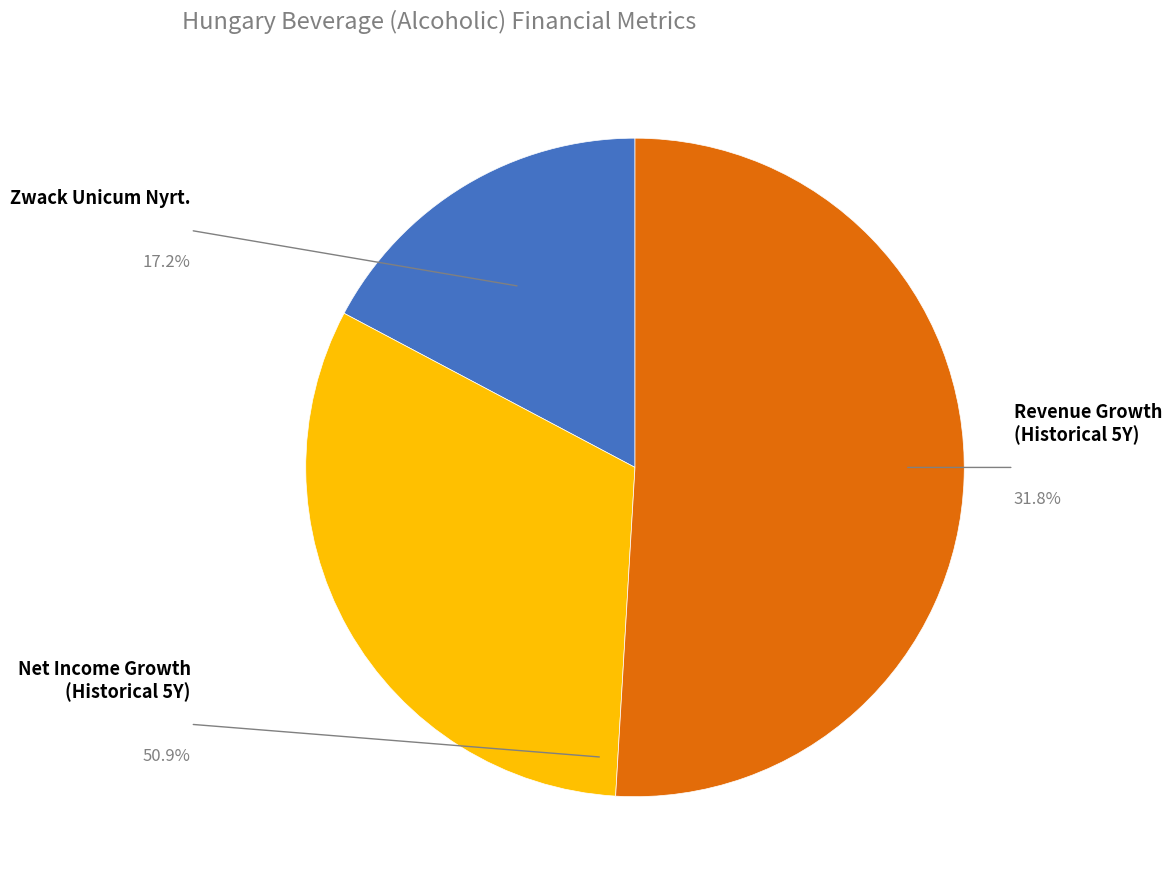

To the nearest percent, what is the average slice percentage?

33%